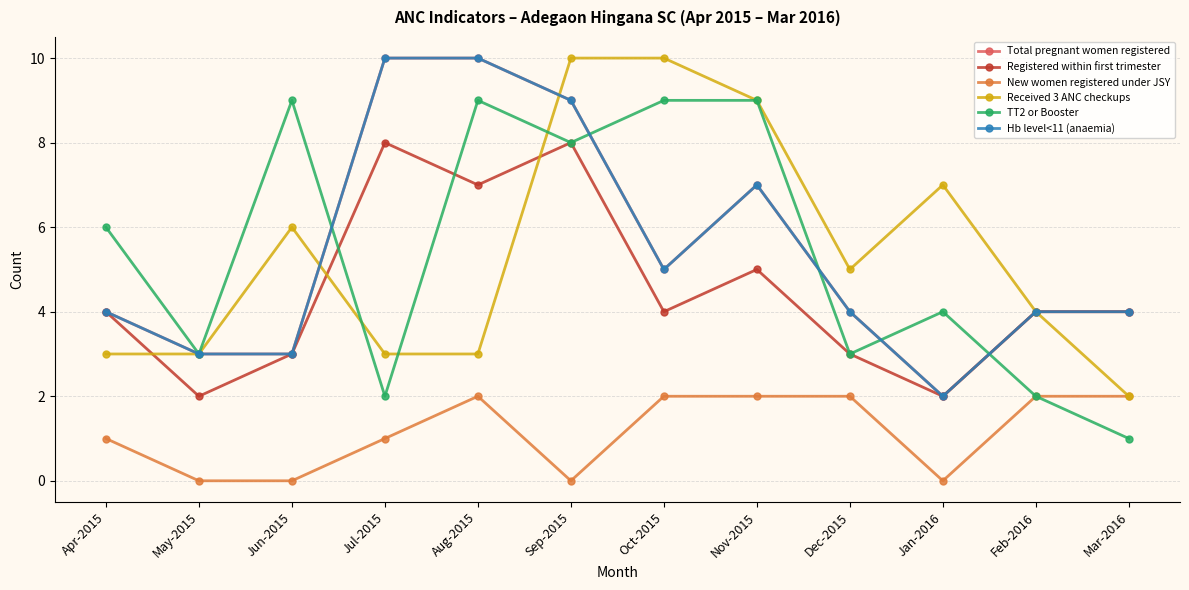

What is the label of the 10th point from the right?

Jun-2015